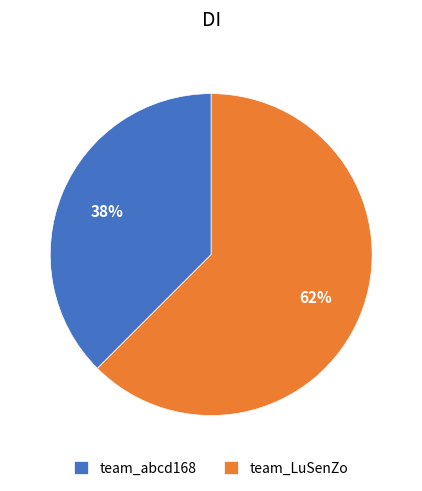

Is it true that team_abcd168 is 38% of the pie?

True